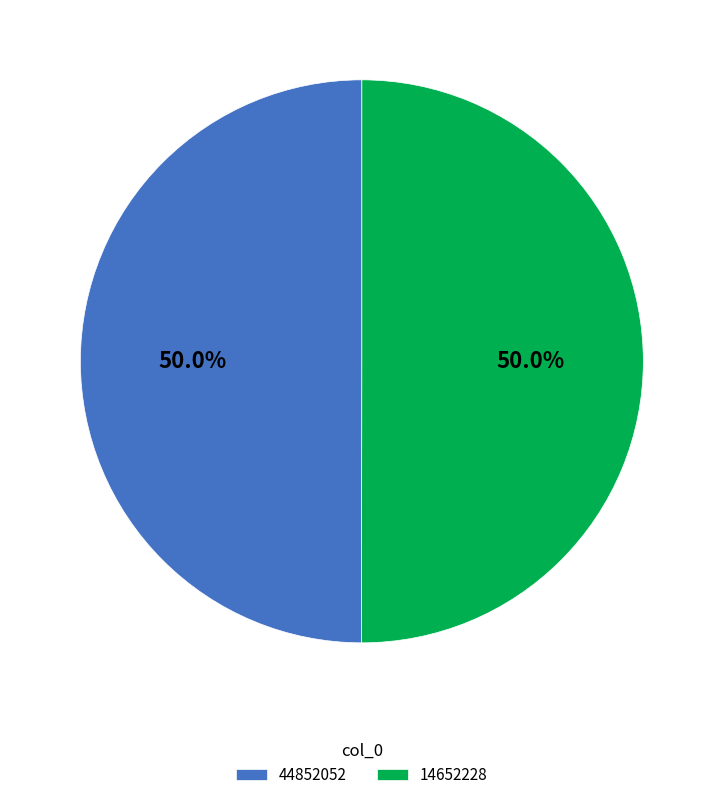

What is the total percentage of 14652228 and 44852052?

100.0%